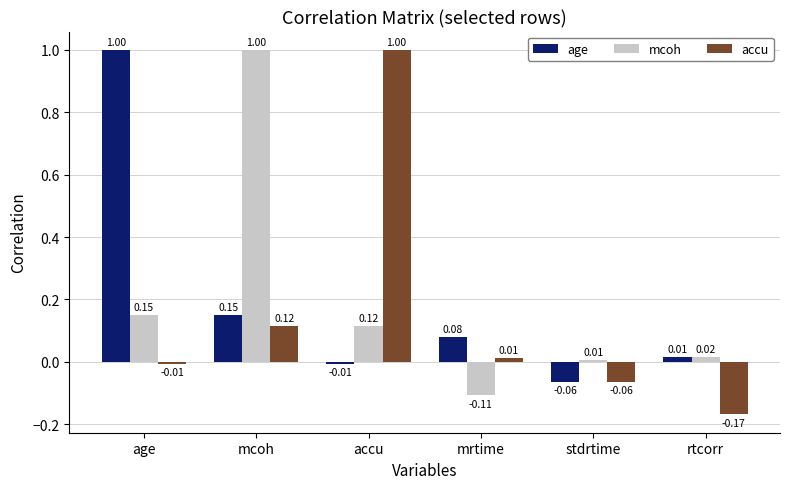

What is the difference between the second highest and minimum values in the accu series?

0.3